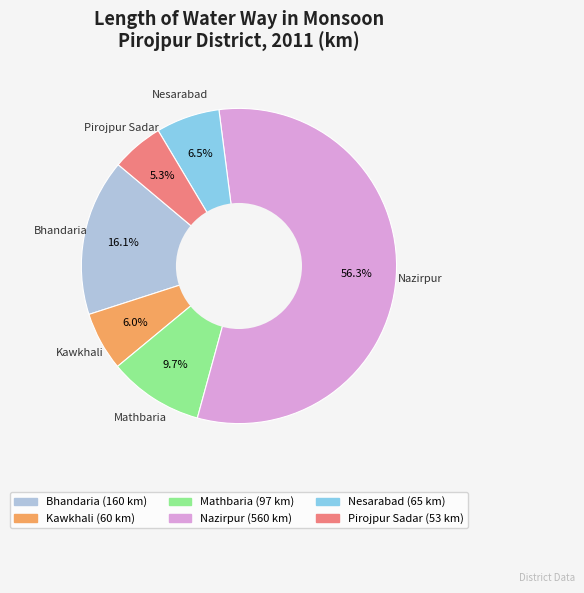

Count the number of slices in the pie.

6